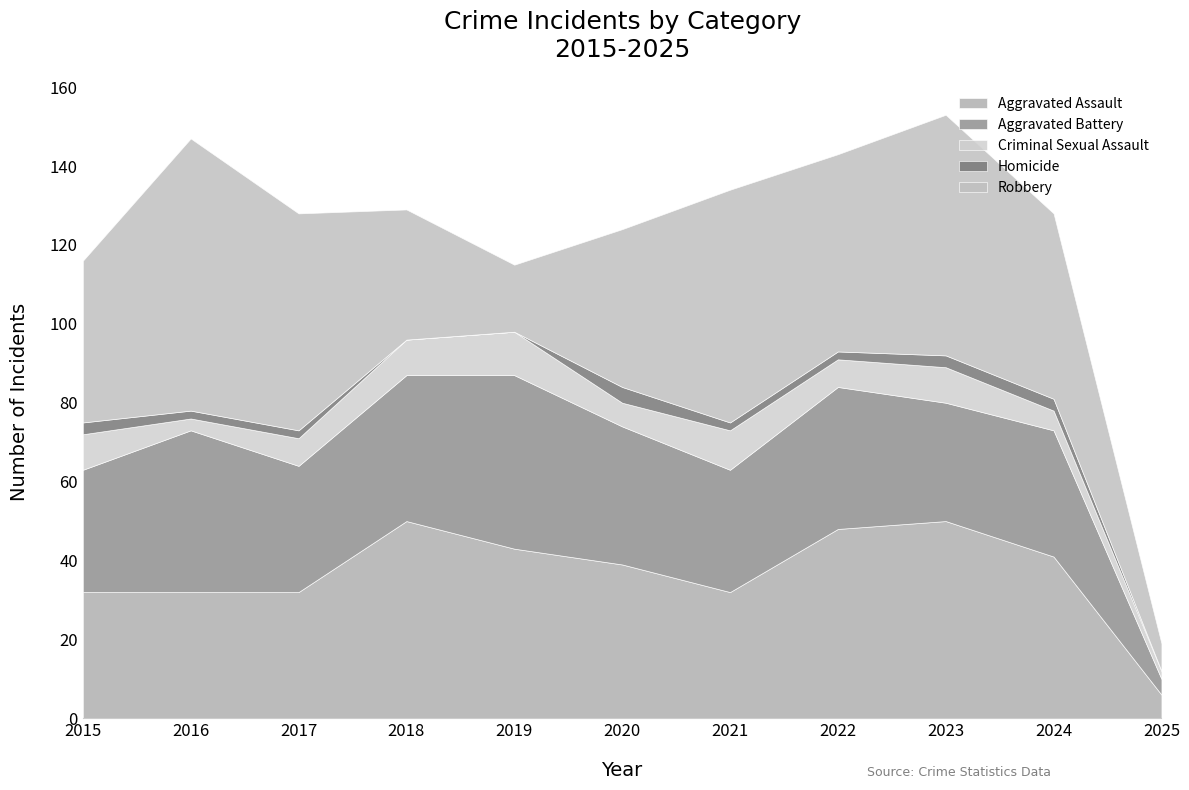

True or false: Homicide has more than 0 interior local peaks.

True